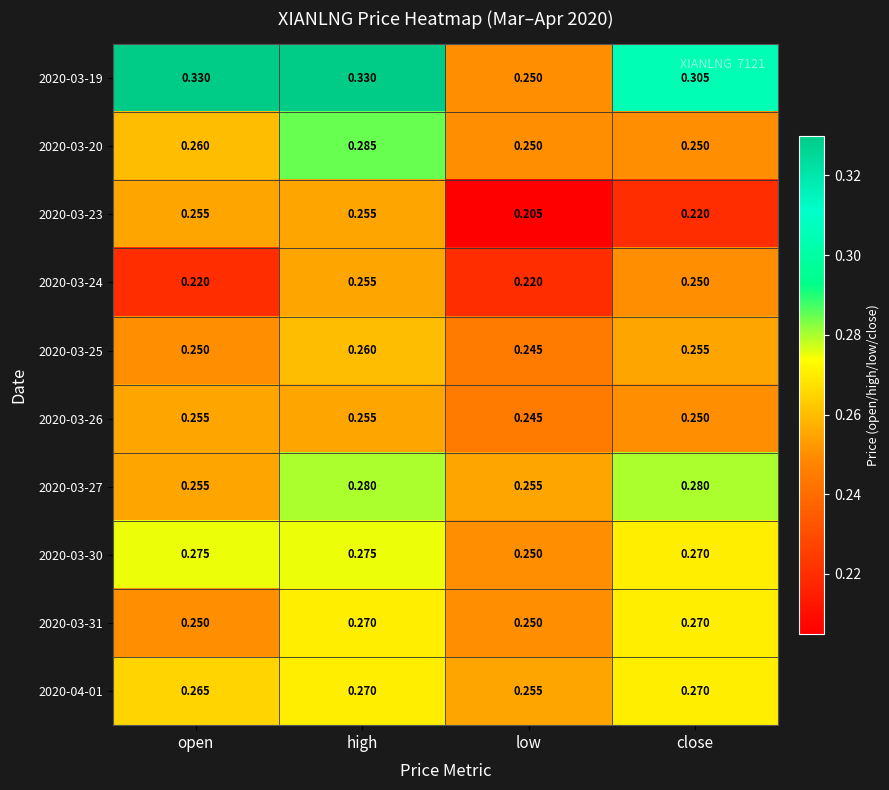

At which category is the sum across all series the highest?

high